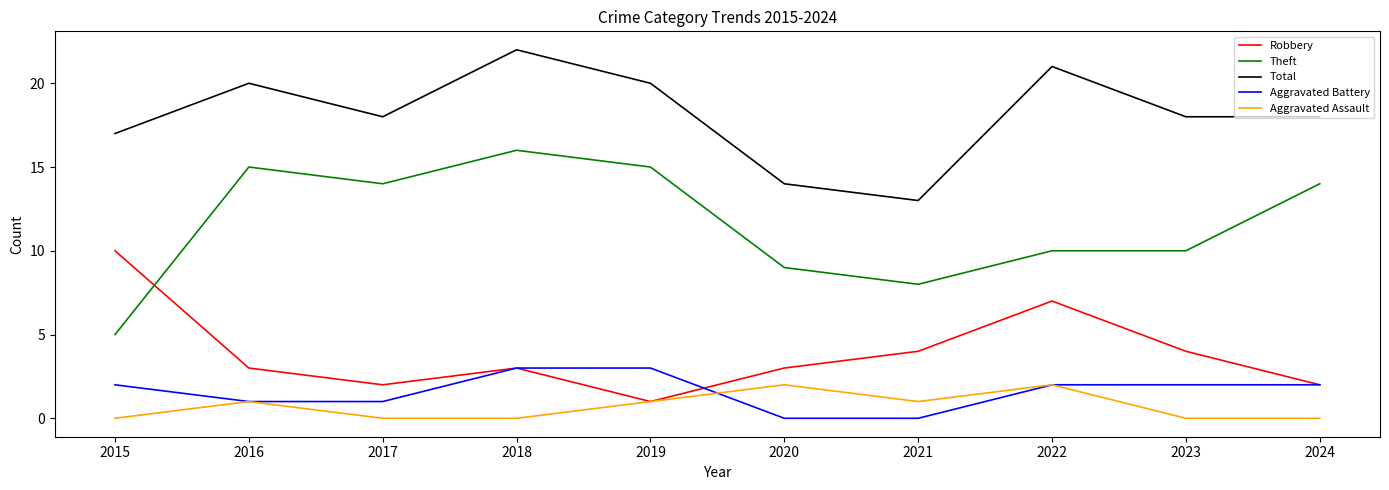

True or false: Total and Aggravated Assault cross at least once.

False